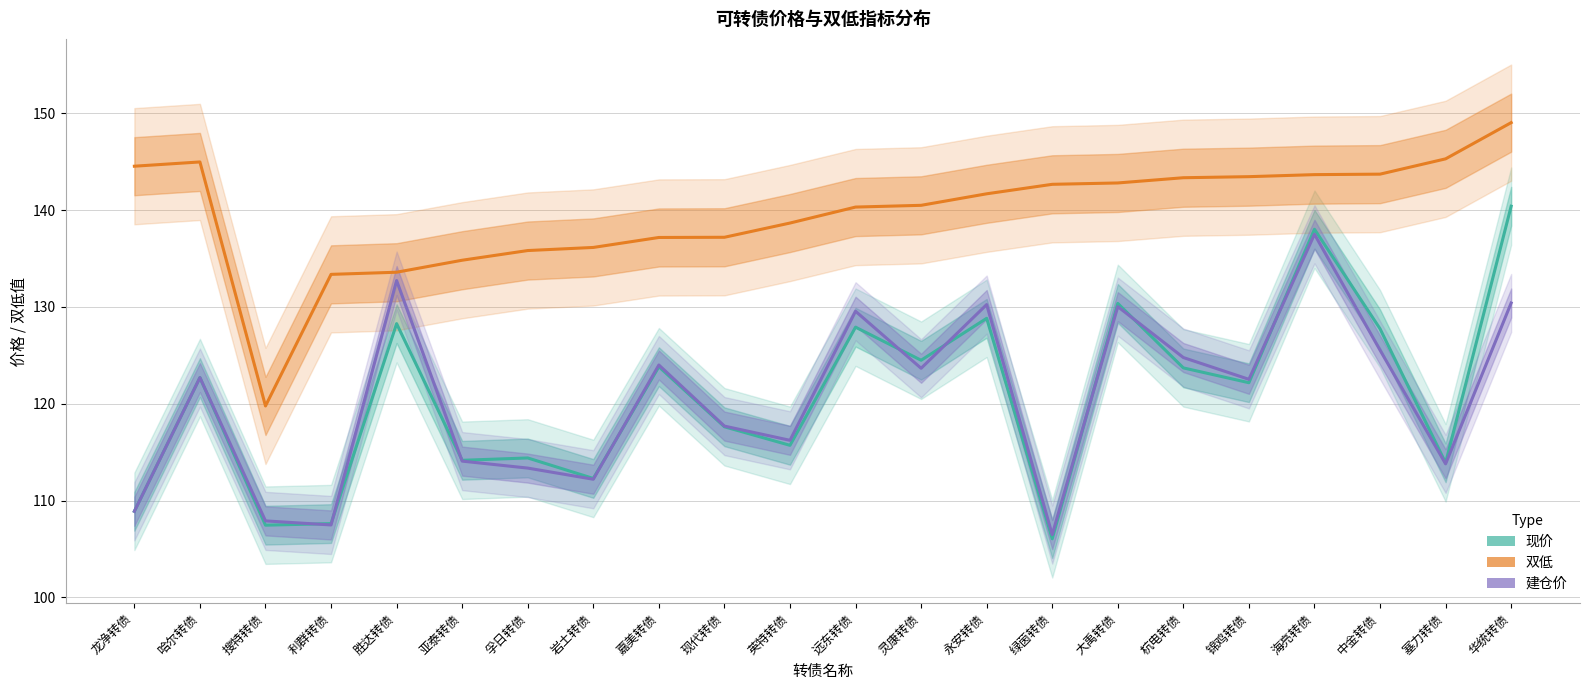

At how many categories does at least one series exceed 124?

21